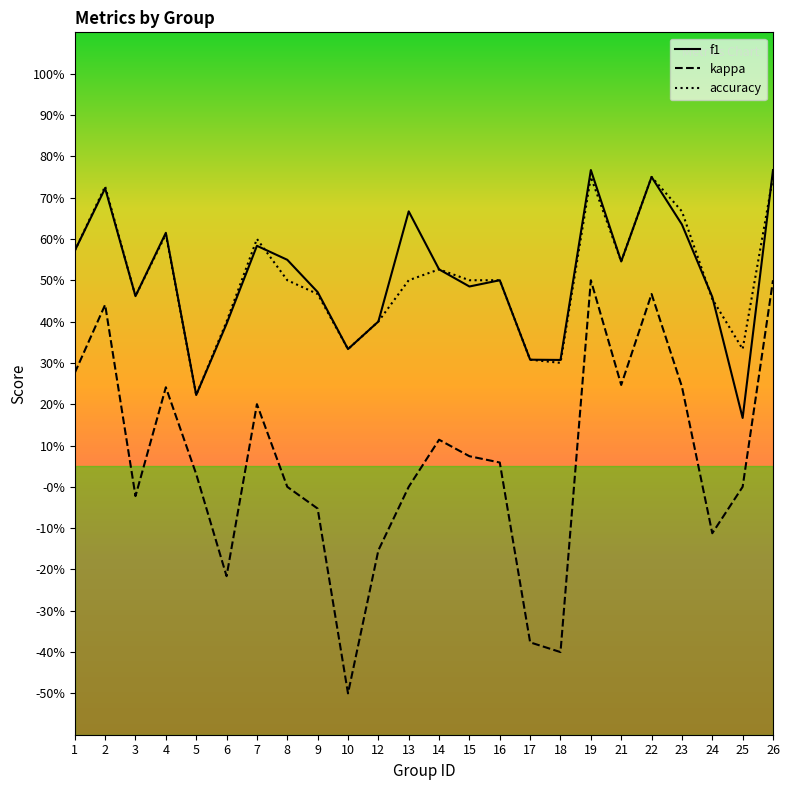

Rank the series by their maximum value, from lowest to highest.

kappa, accuracy, f1